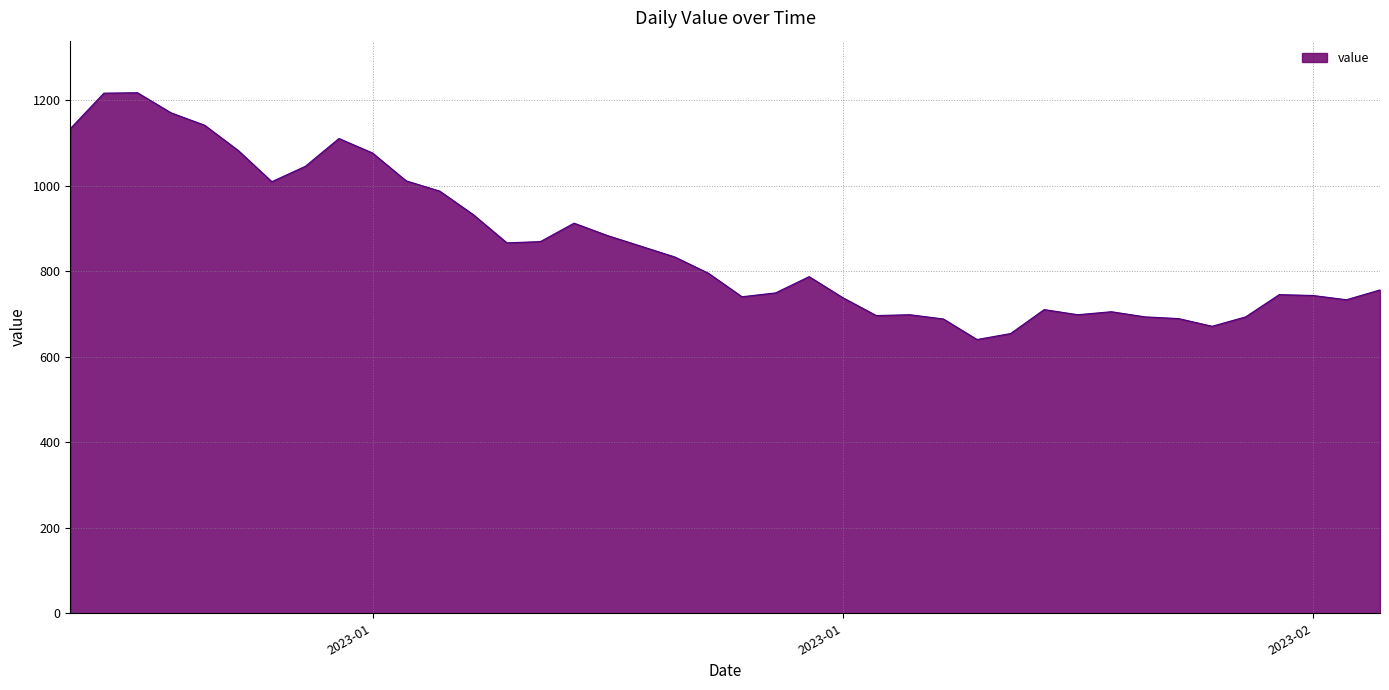

What is the maximum value shown in the chart?

1217